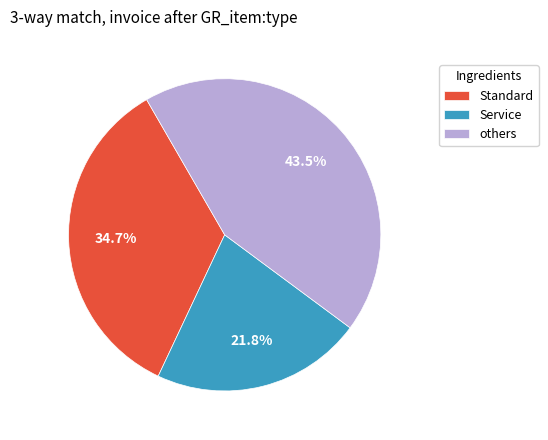

Count the number of slices in the pie.

3